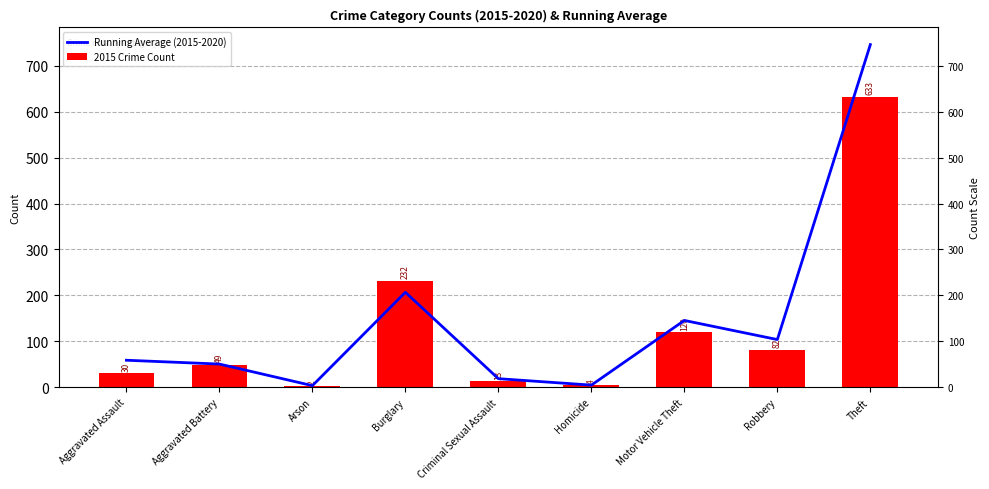

Which has a higher value, Theft or Aggravated Assault?

Theft